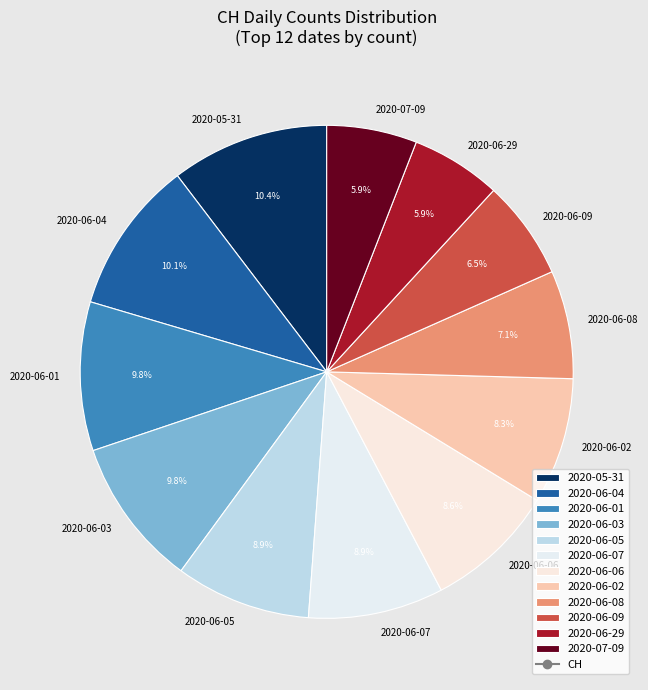

Does any single category account for the majority?

No